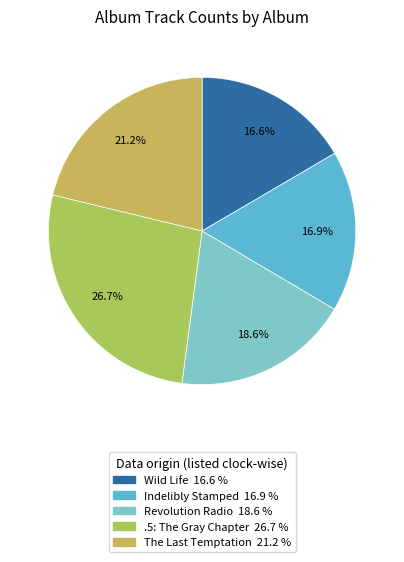

Combined, do Indelibly Stamped and .5: The Gray Chapter account for over 50%?

No